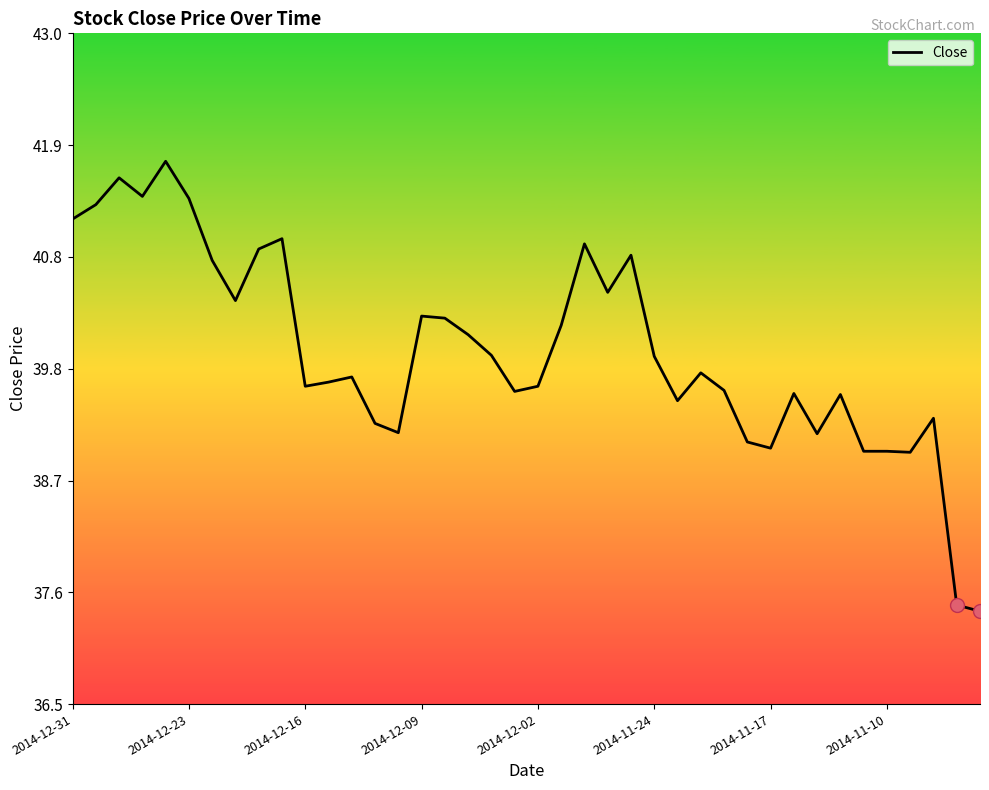

What is the difference between the maximum and minimum values?

4.4